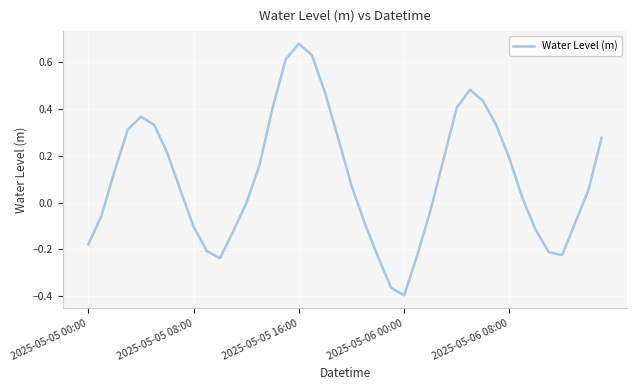

Does the chart display data point markers on the line(s)?

No